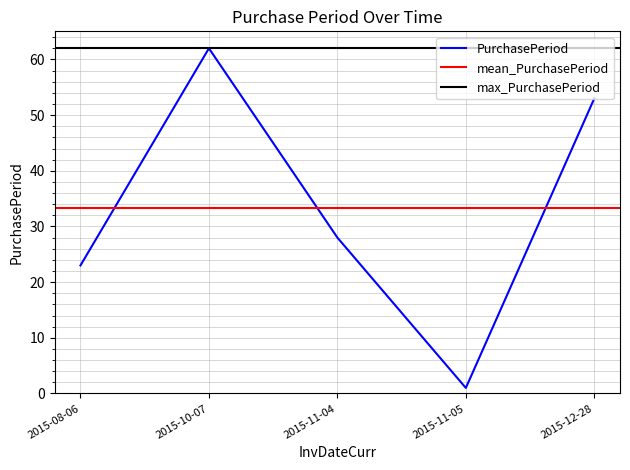

What is the change in value from 2015-10-07 to 2015-11-05?

-61